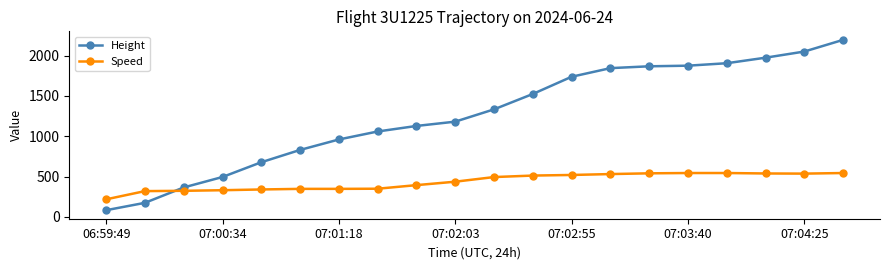

What is the maximum value for Height?

2194.6